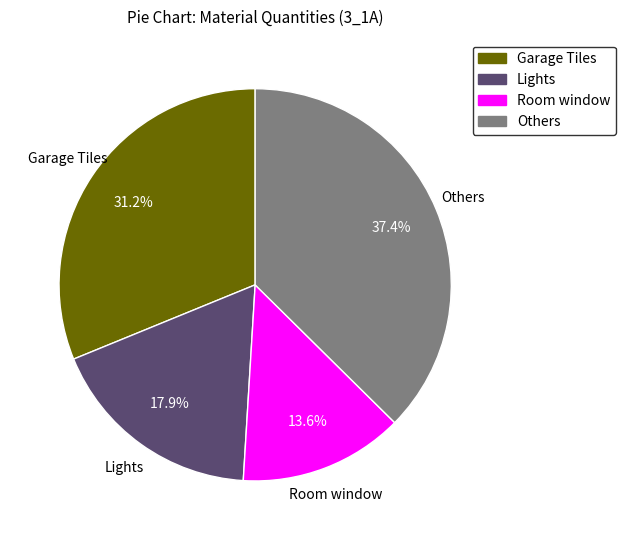

Is there any slice that represents more than half of the pie?

No